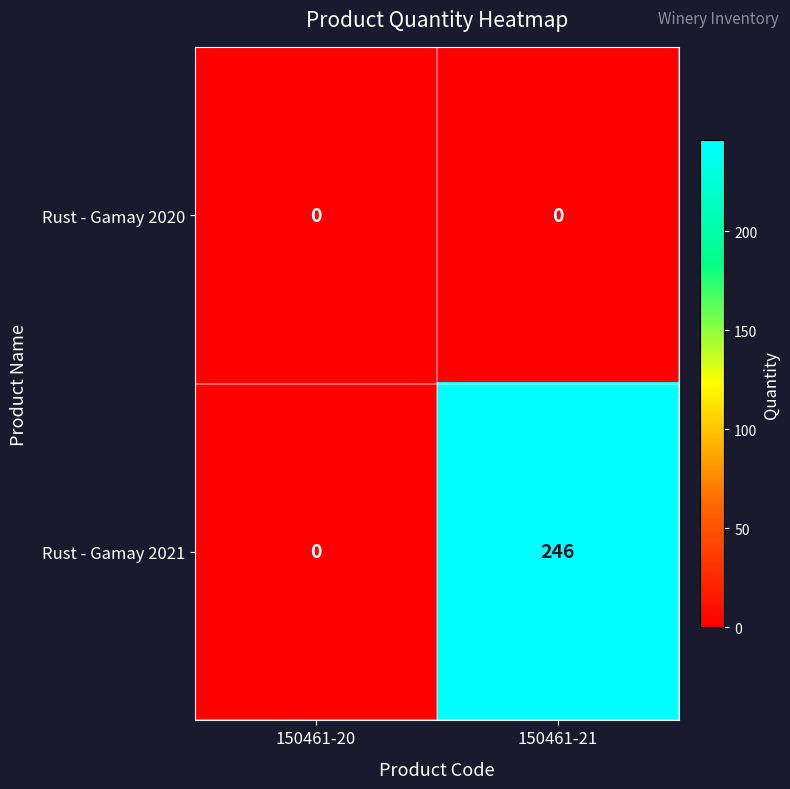

At which category is the sum across all series the highest?

150461-21